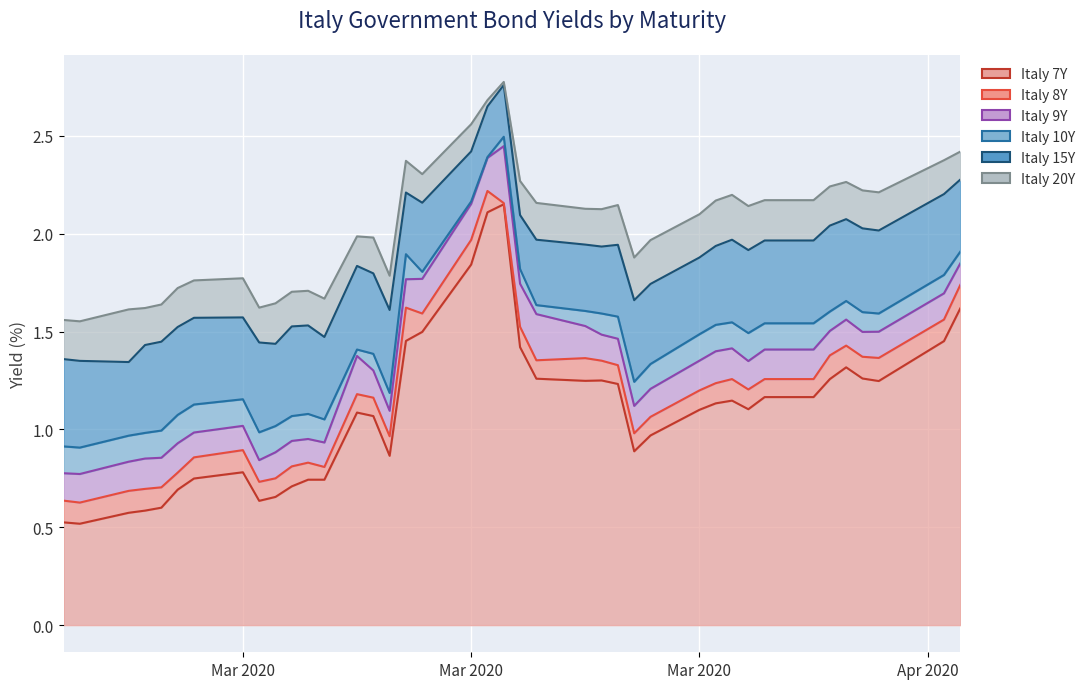

Which series has the widest spread of values?

Italy 9Y